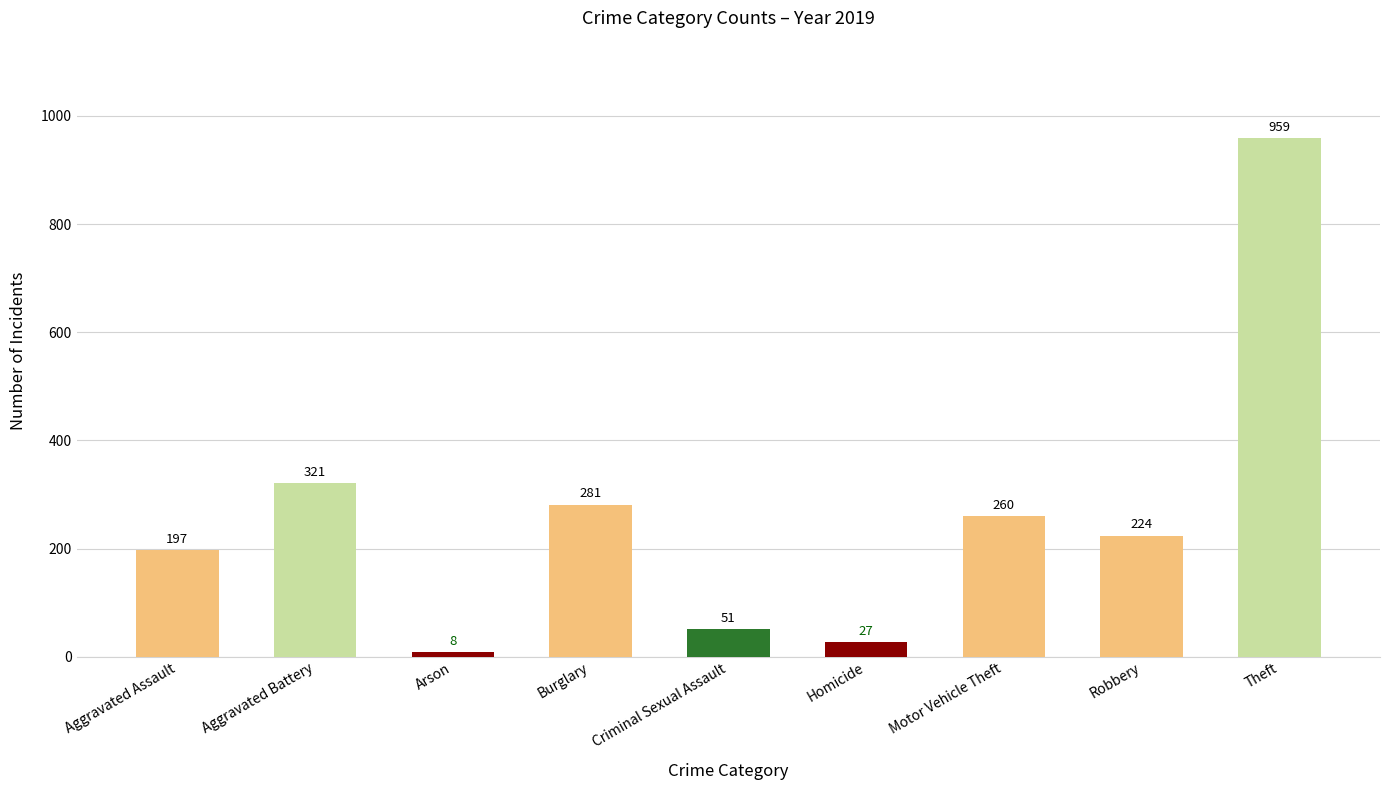

The value at Motor Vehicle Theft is 151. True or false?

False